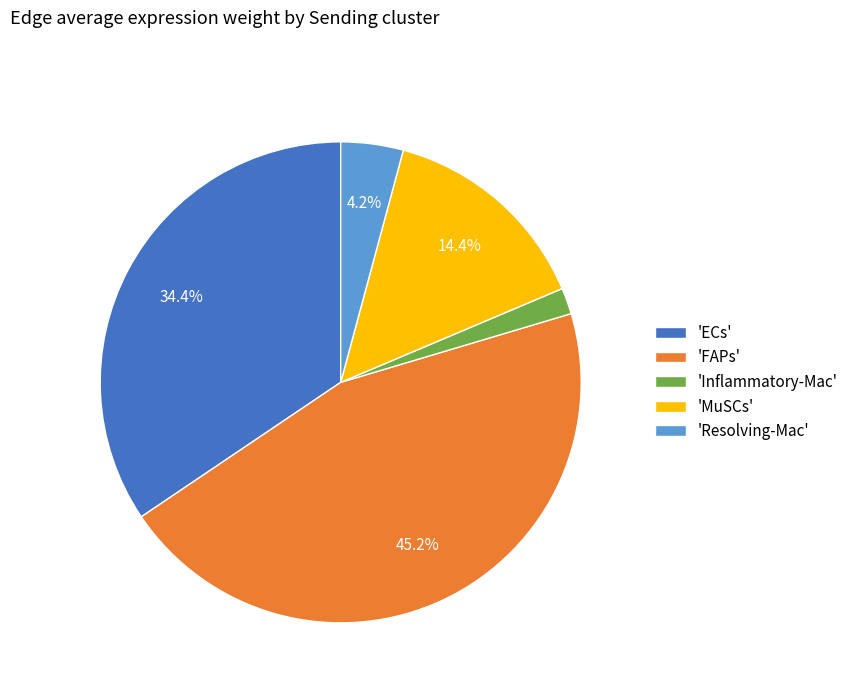

What is the ratio of the value at 'Inflammatory-Mac' to the value at 'Resolving-Mac'?

0.4